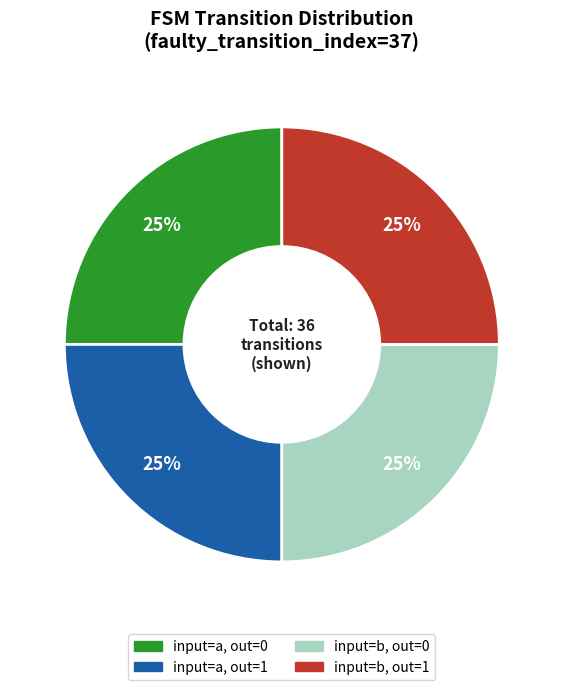

How many slices are in this pie chart?

4